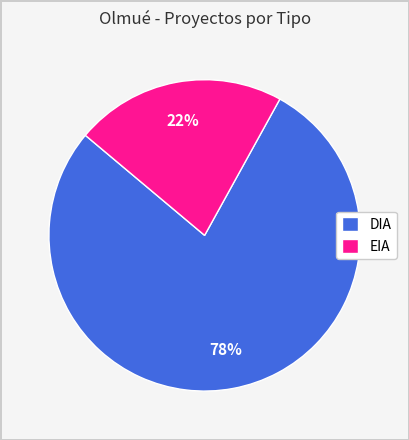

How many segments does this pie chart have?

2